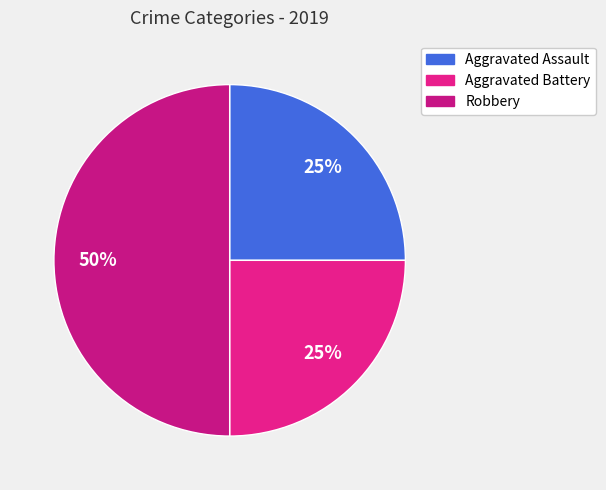

To the nearest percent, what portion does Aggravated Assault represent?

25%